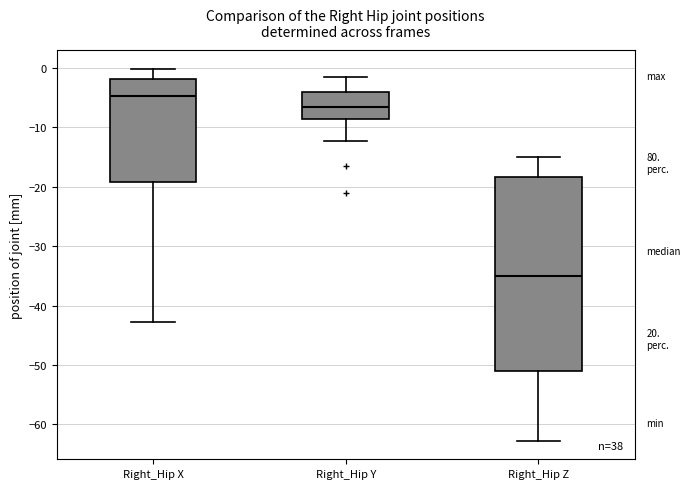

Reading left to right, transcribe this box plot: for each box, give where its median line is, the range the box spans, and where its two whiskers end, as read against the y-axis. The values are not printed on the chart, so give them approximately, as read against the axis.

Right_Hip X: median -5, box -19 to -2, whiskers -43 to 0
Right_Hip Y: median -6, box -9 to -4, whiskers -12 to -1
Right_Hip Z: median -35, box -51 to -18, whiskers -63 to -15